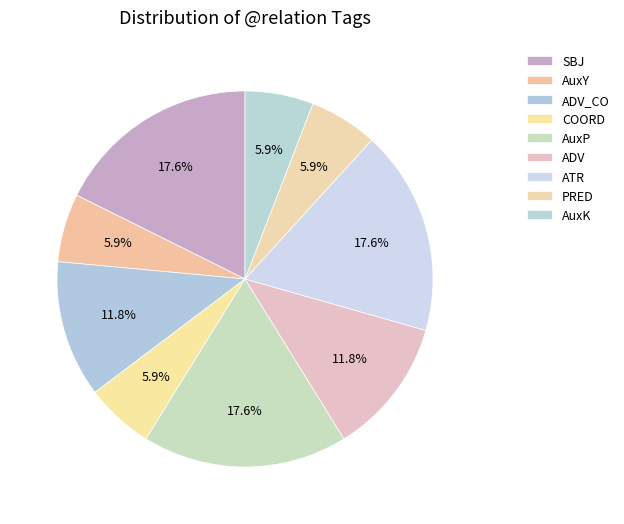

Which slice is the smallest?

AuxY